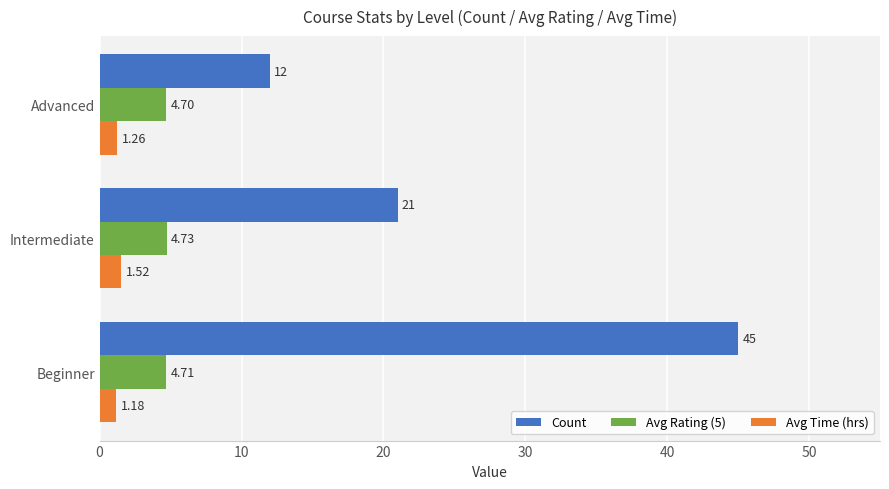

Between Beginner and Advanced, which series saw the biggest shift?

Count